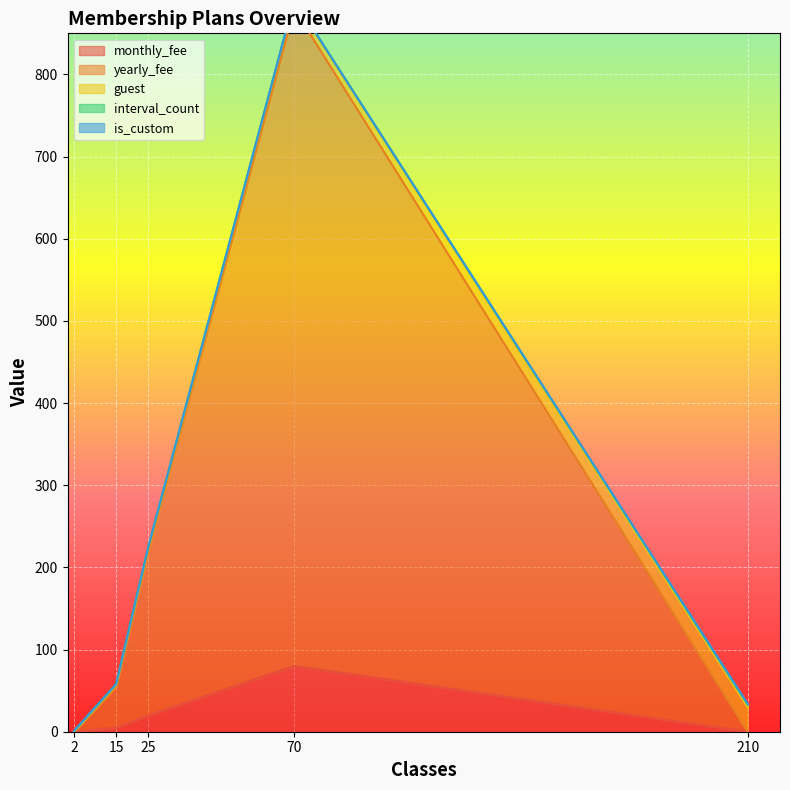

Reading left to right, what are all the values shown in this chart?

monthly_fee: 2=0.0	15=5.0	25=20.0	70=80.0	210=0.0
yearly_fee: 2=0.0	15=49.9	25=199.9	70=799.9	210=0.0
guest: 2=0.0	15=2.0	25=5.0	70=10.0	210=30.0
interval_count: 2=1.0	15=1.0	25=1.0	70=1.0	210=3.0
is_custom: 2=0.0	15=0.0	25=0.0	70=0.0	210=1.0